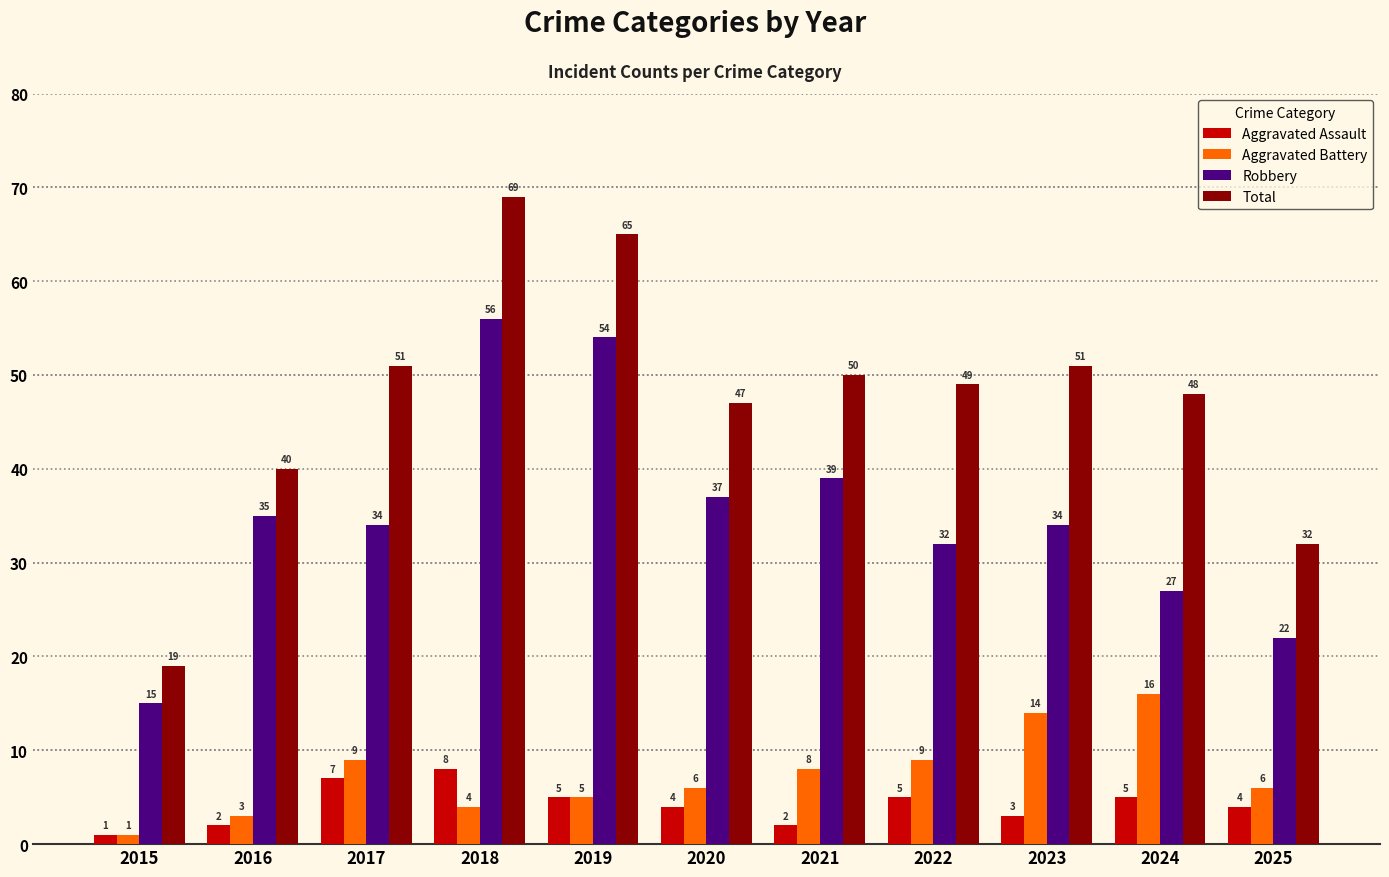

Rank the series by their maximum value, from highest to lowest.

Total, Robbery, Aggravated Battery, Aggravated Assault